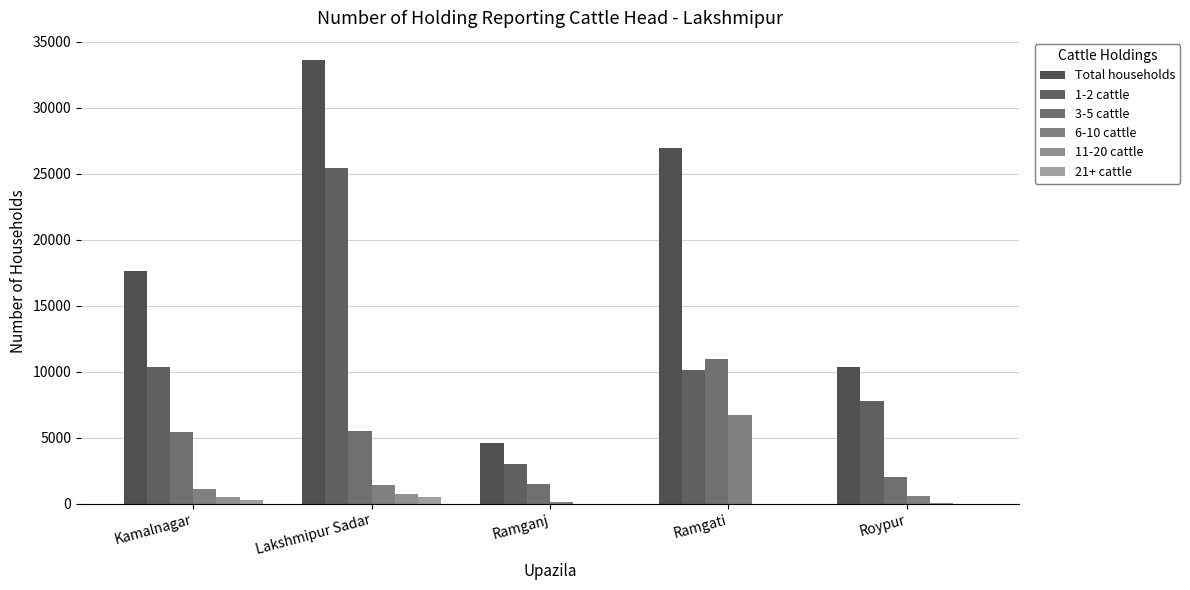

What is the label of the 4th bar from the right?

Lakshmipur Sadar